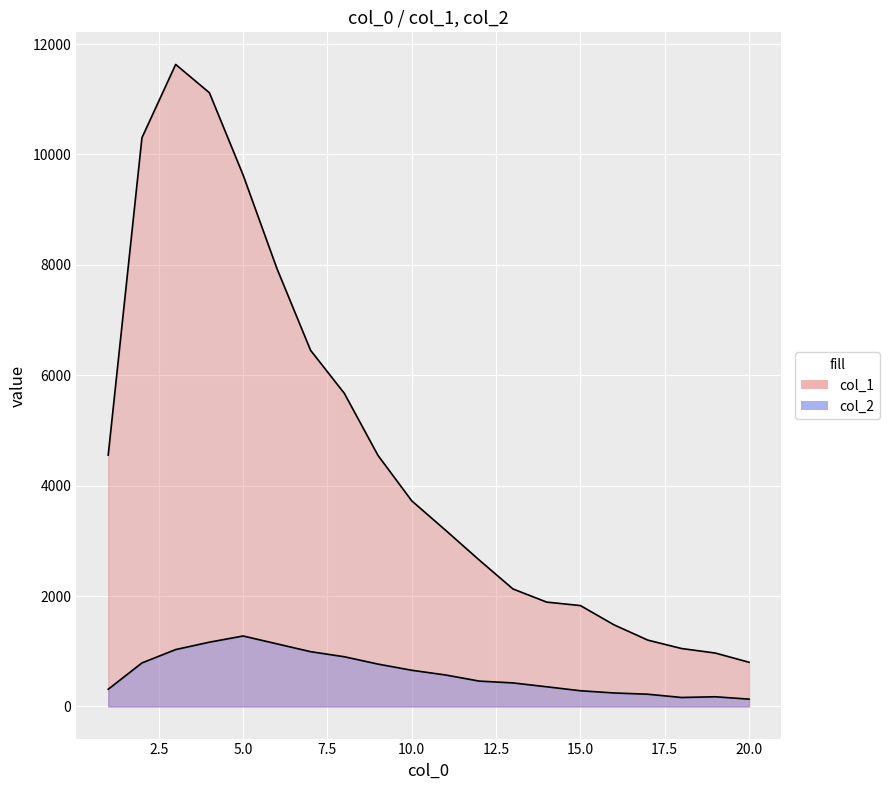

In col_2, how many points are higher than both neighbors (excluding endpoints)?

2